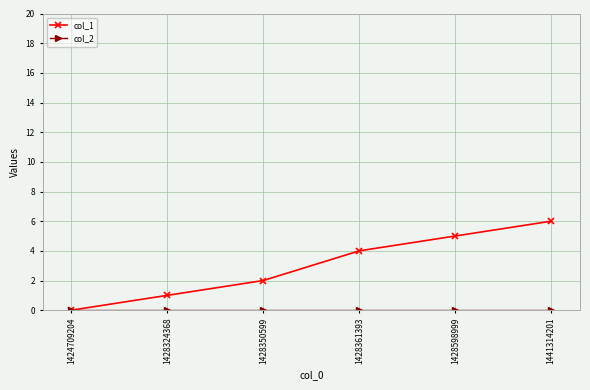

What is the total value across all series at 1441314201?

6